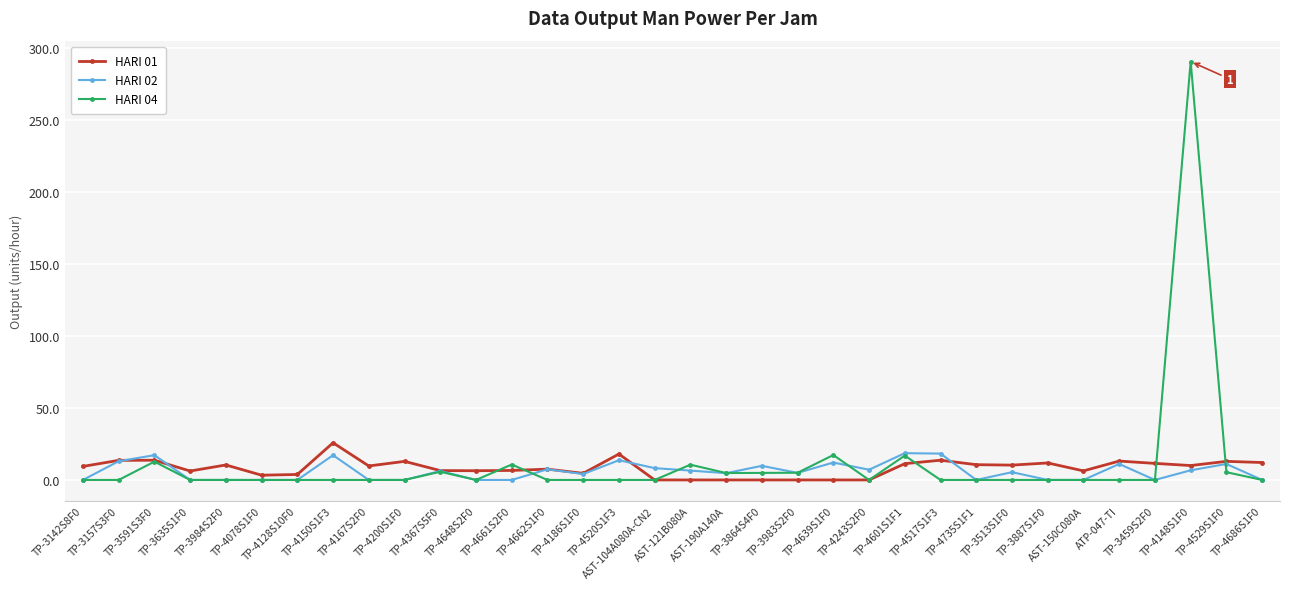

Which category has the highest value in the HARI 01 series?

TP-4150S1F3